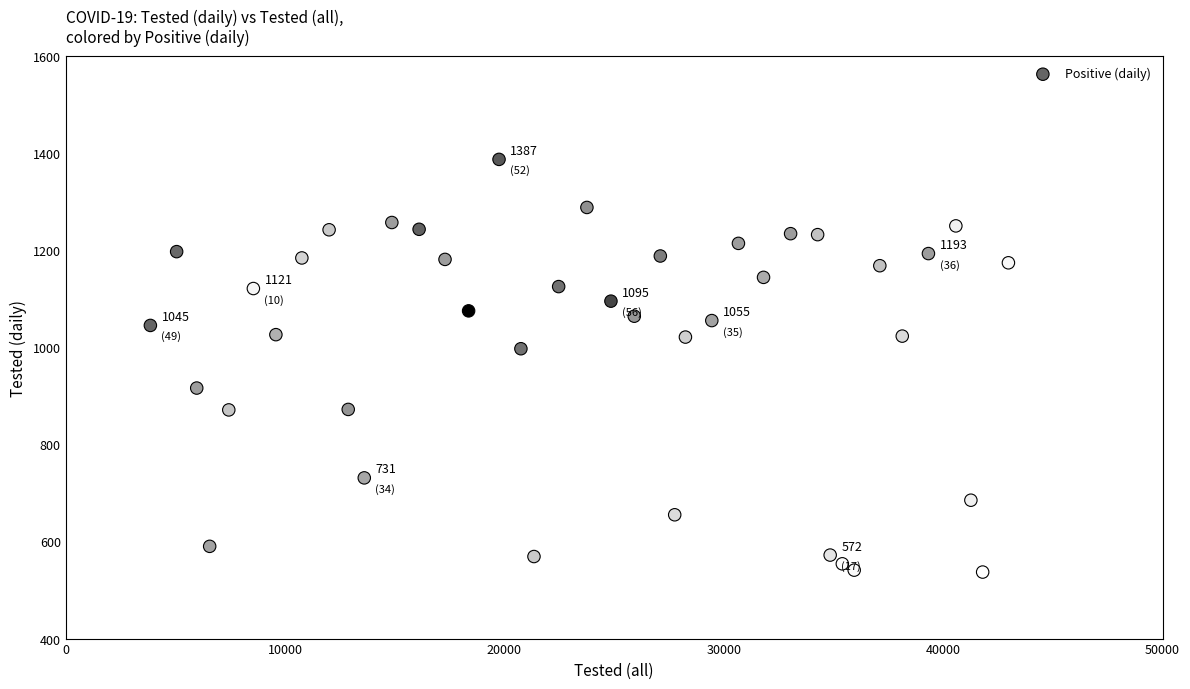

What is the range of Y values (max minus min)?

850